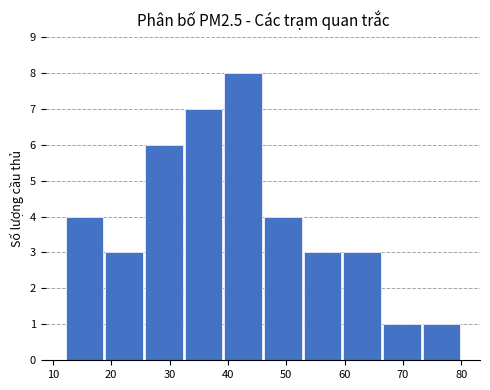

What is the average value?

4